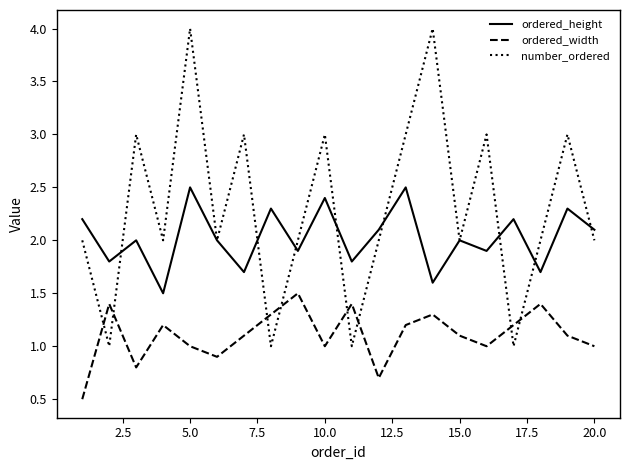

List the series in order of their peak value, highest first.

number_ordered, ordered_height, ordered_width